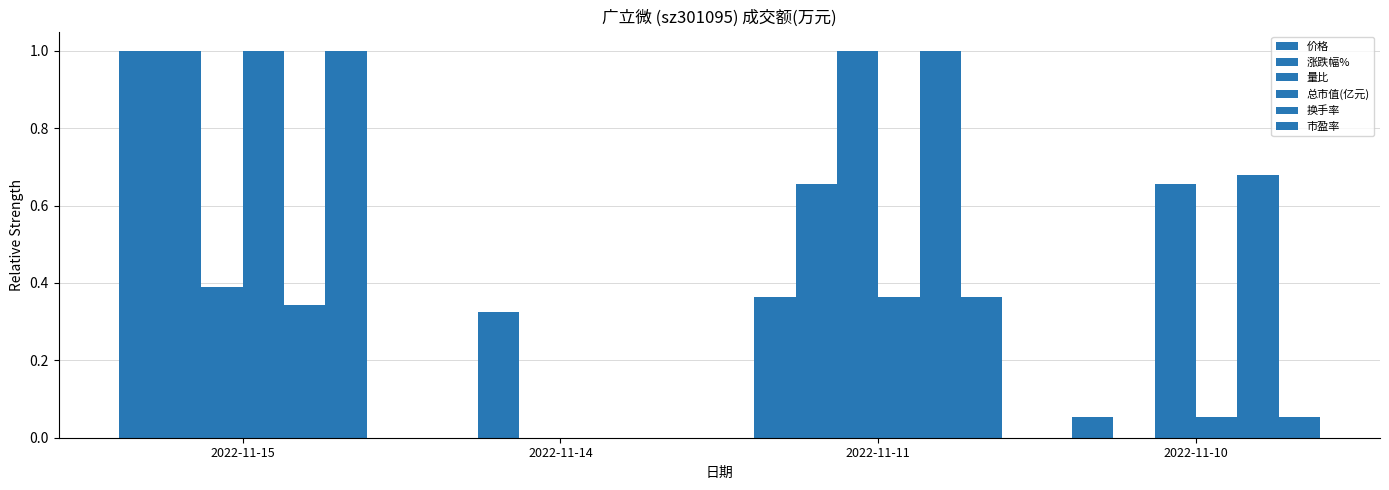

Read the 总市值(亿元) value at 2022-11-15.

1.0